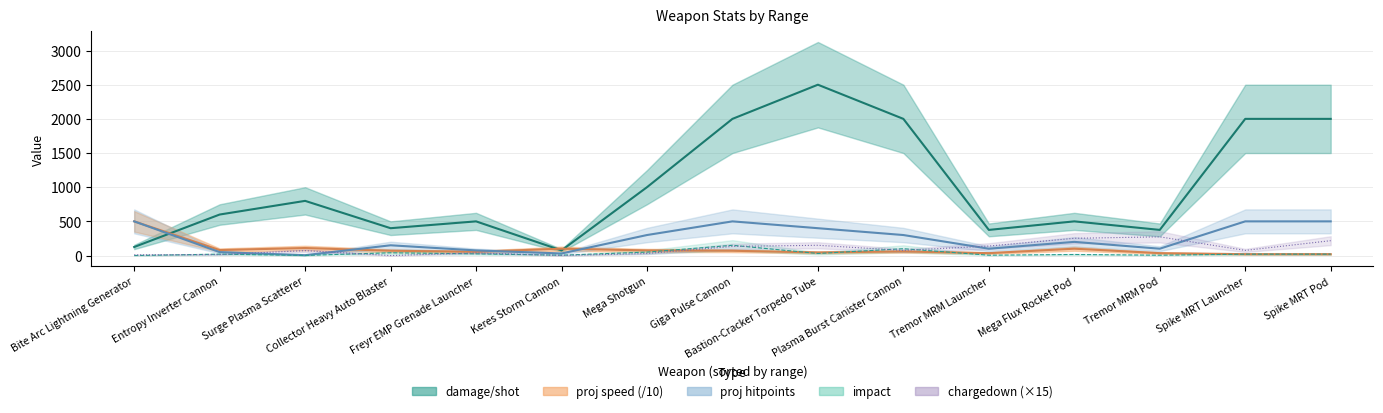

What is the value of the impact point at the 5th from the left?

25.0